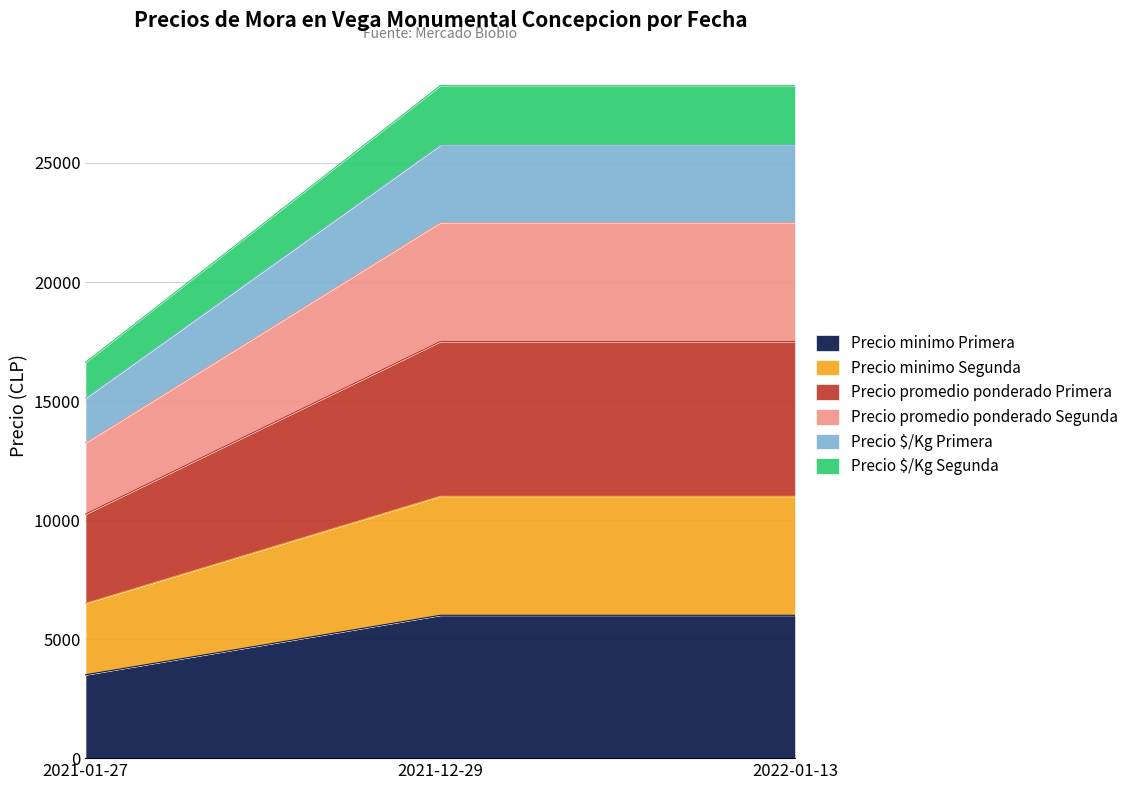

The value of Precio $/Kg Primera at 2021-12-29 is 16599. True or false?

False